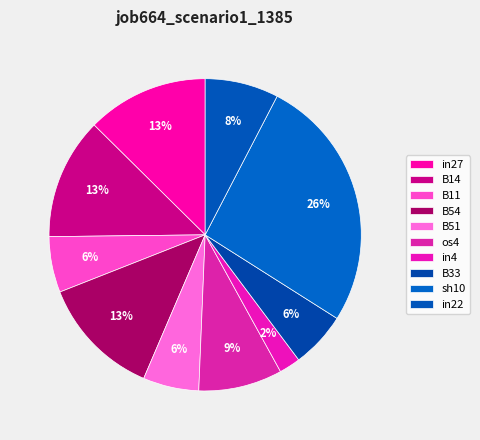

Count the number of slices in the pie.

10